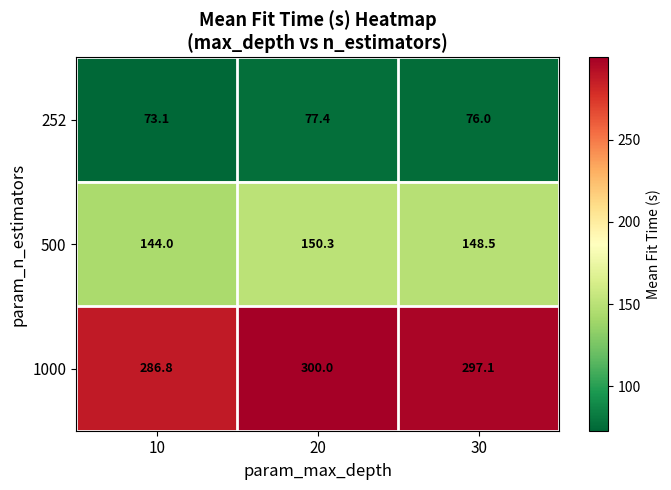

At which label does 1000 first exceed 297?

20